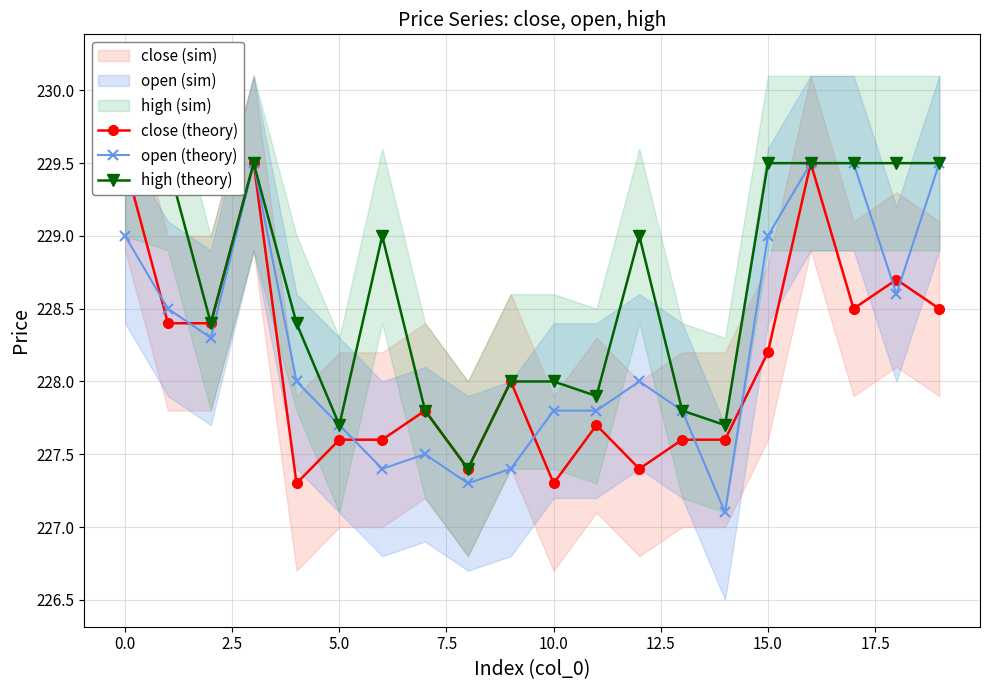

What is the lowest value of the open (theory) series?

227.1